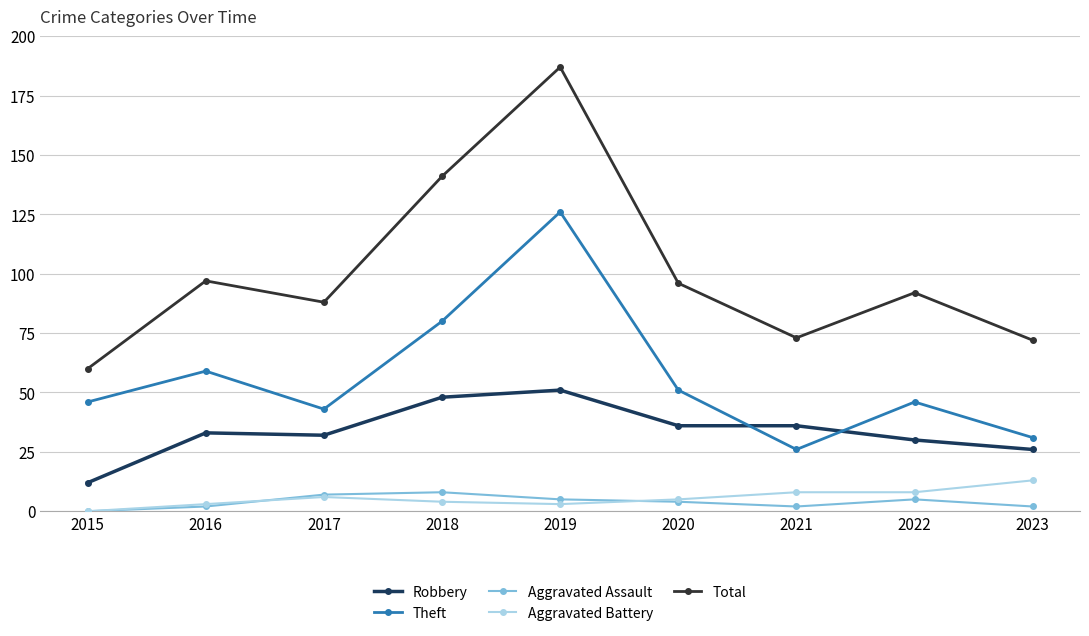

Which series has the largest total across all categories?

Total